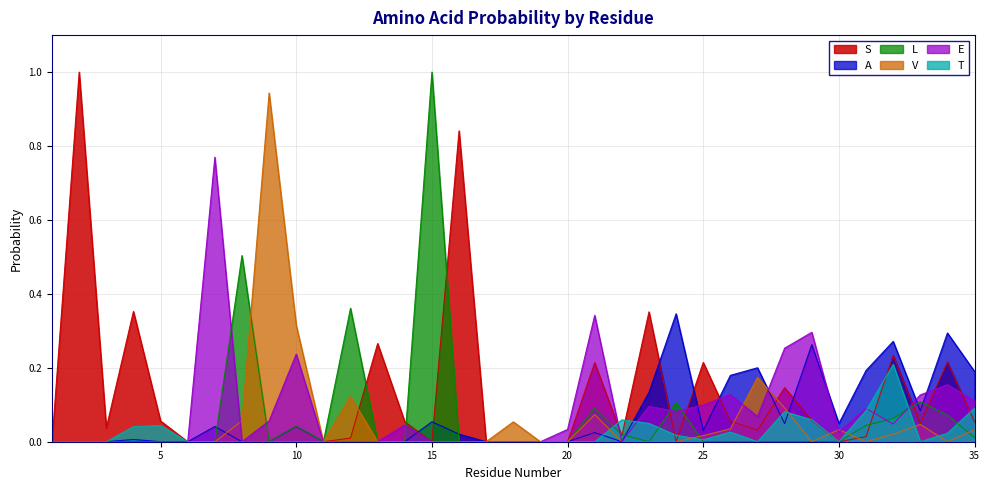

Which series ends up on top after the final intersection of L and T?

T